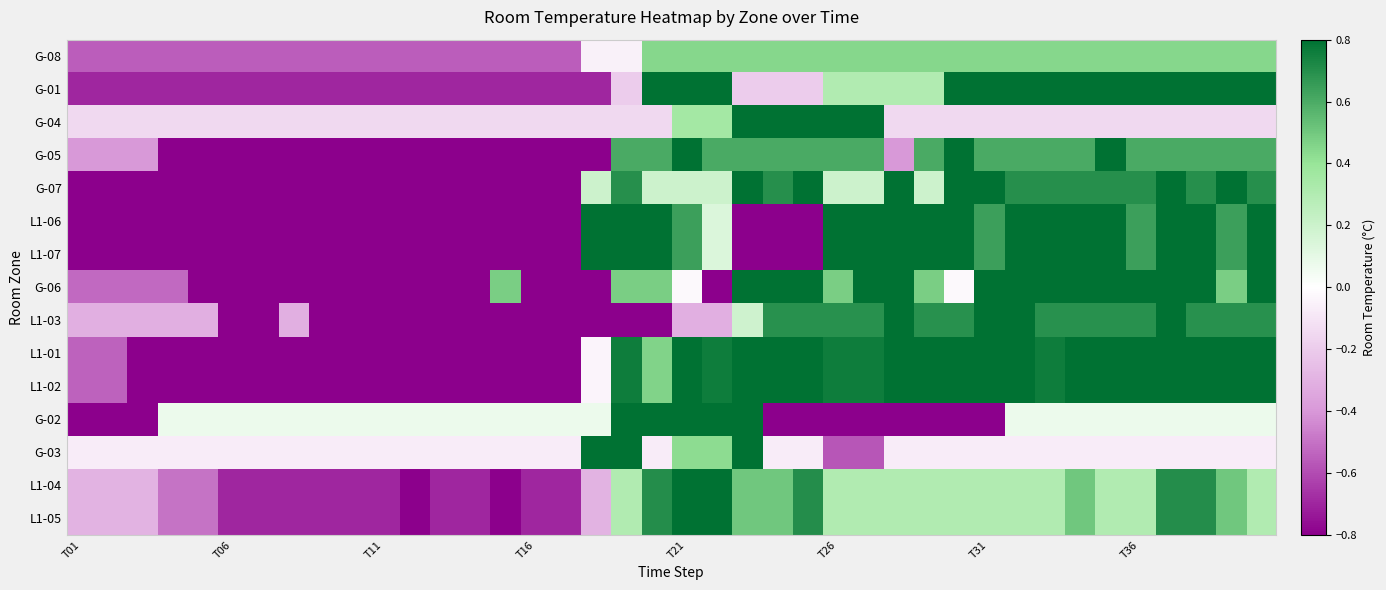

At how many categories does at least one series exceed -1?

40